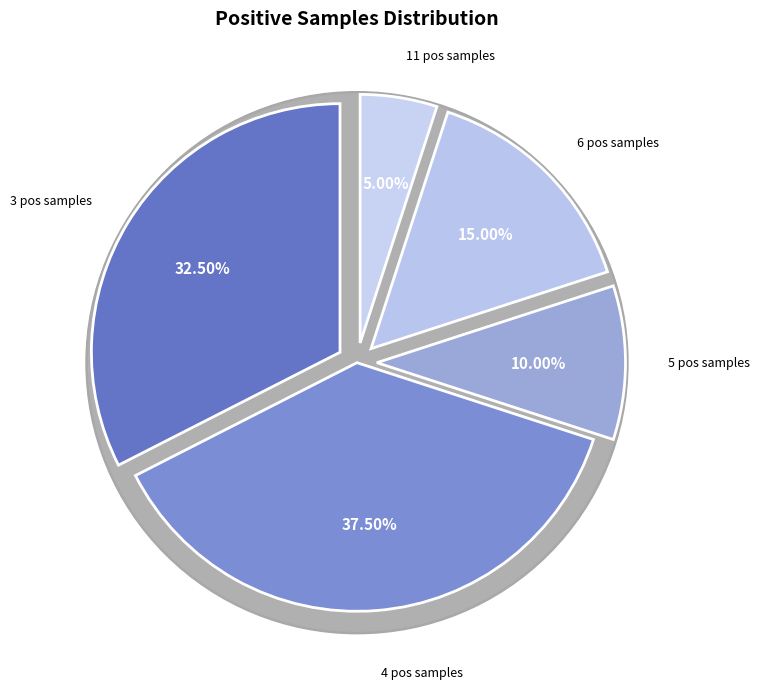

Does 5 represent more than half of the total?

No